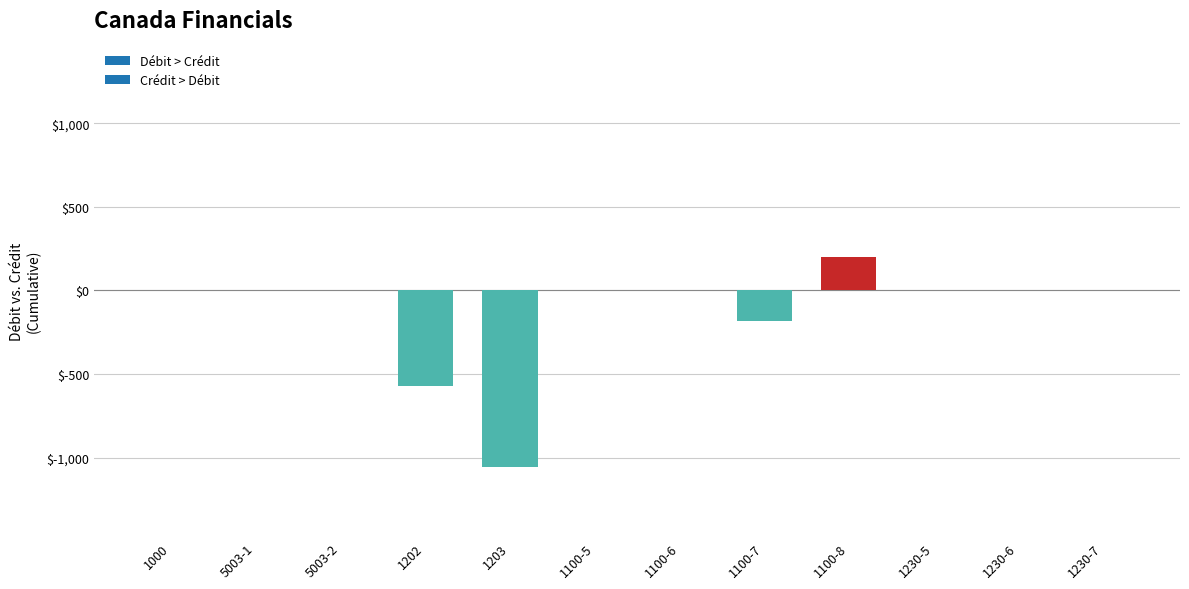

Which category has the highest value in the Débit series?

1100-8